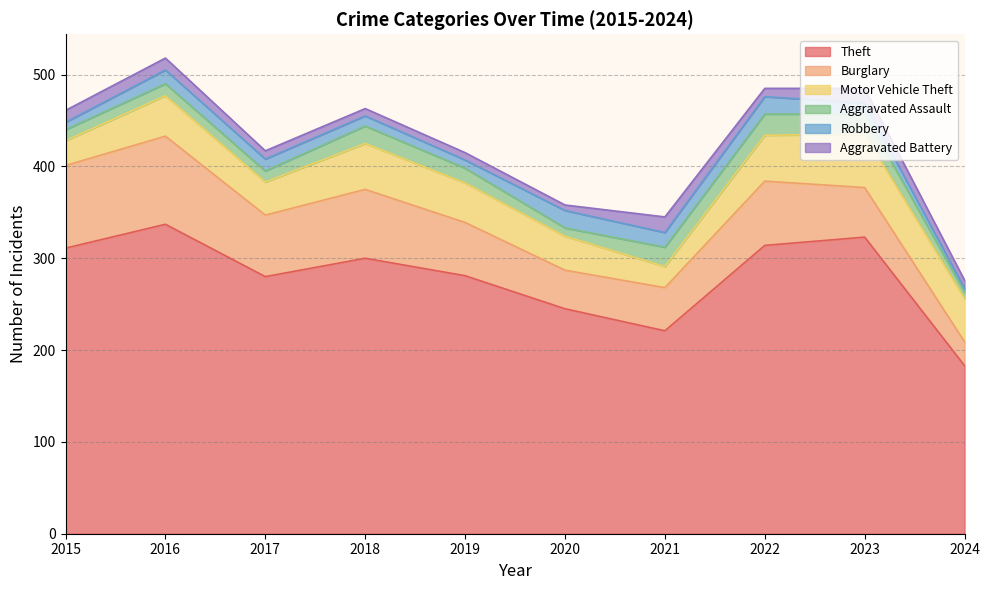

Which series has the largest total across all categories?

Theft